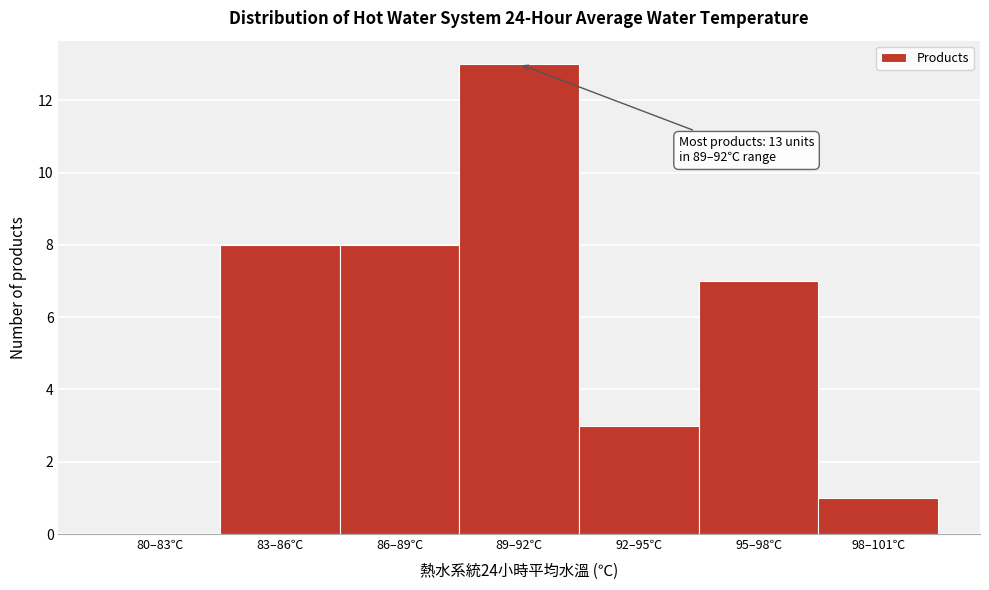

Reading right to left, list all the values displayed in this chart.

98–101℃=1	95–98℃=7	92–95℃=3	89–92℃=13	86–89℃=8	83–86℃=8	80–83℃=0